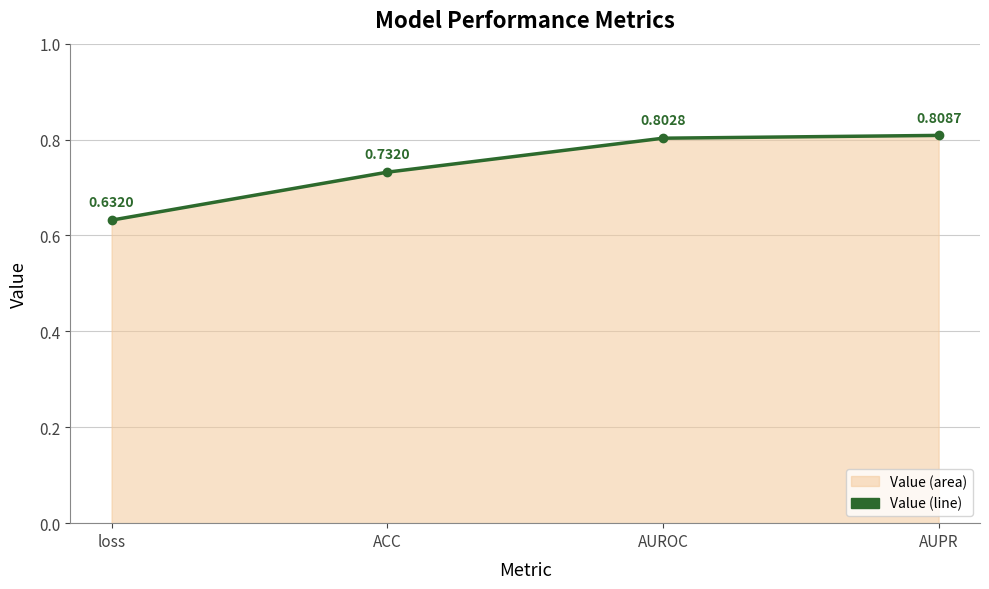

What is the label of the 1st point from the right?

AUPR